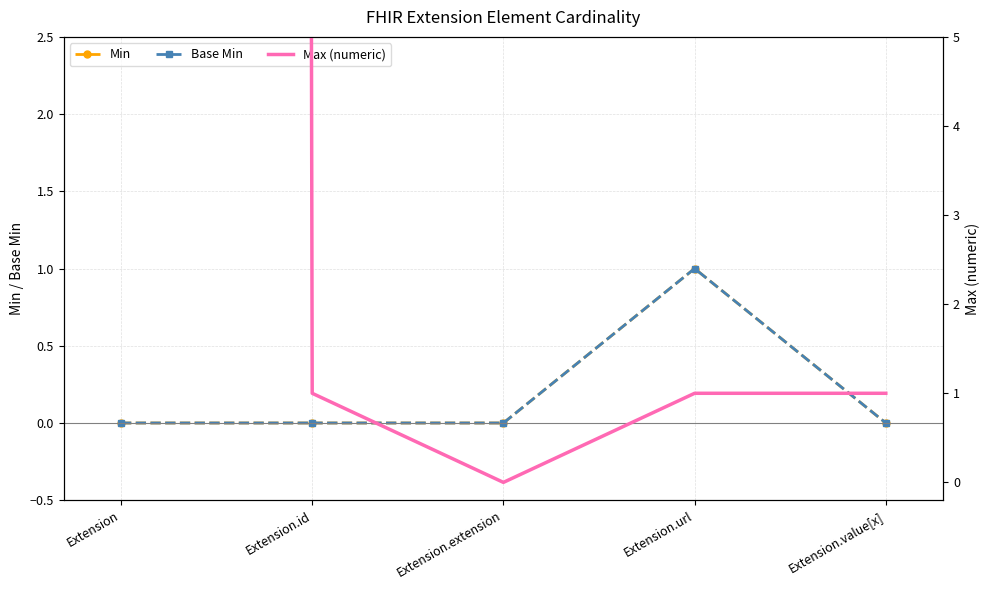

True or false: Max (numeric) and Base Min intersect in this chart.

False